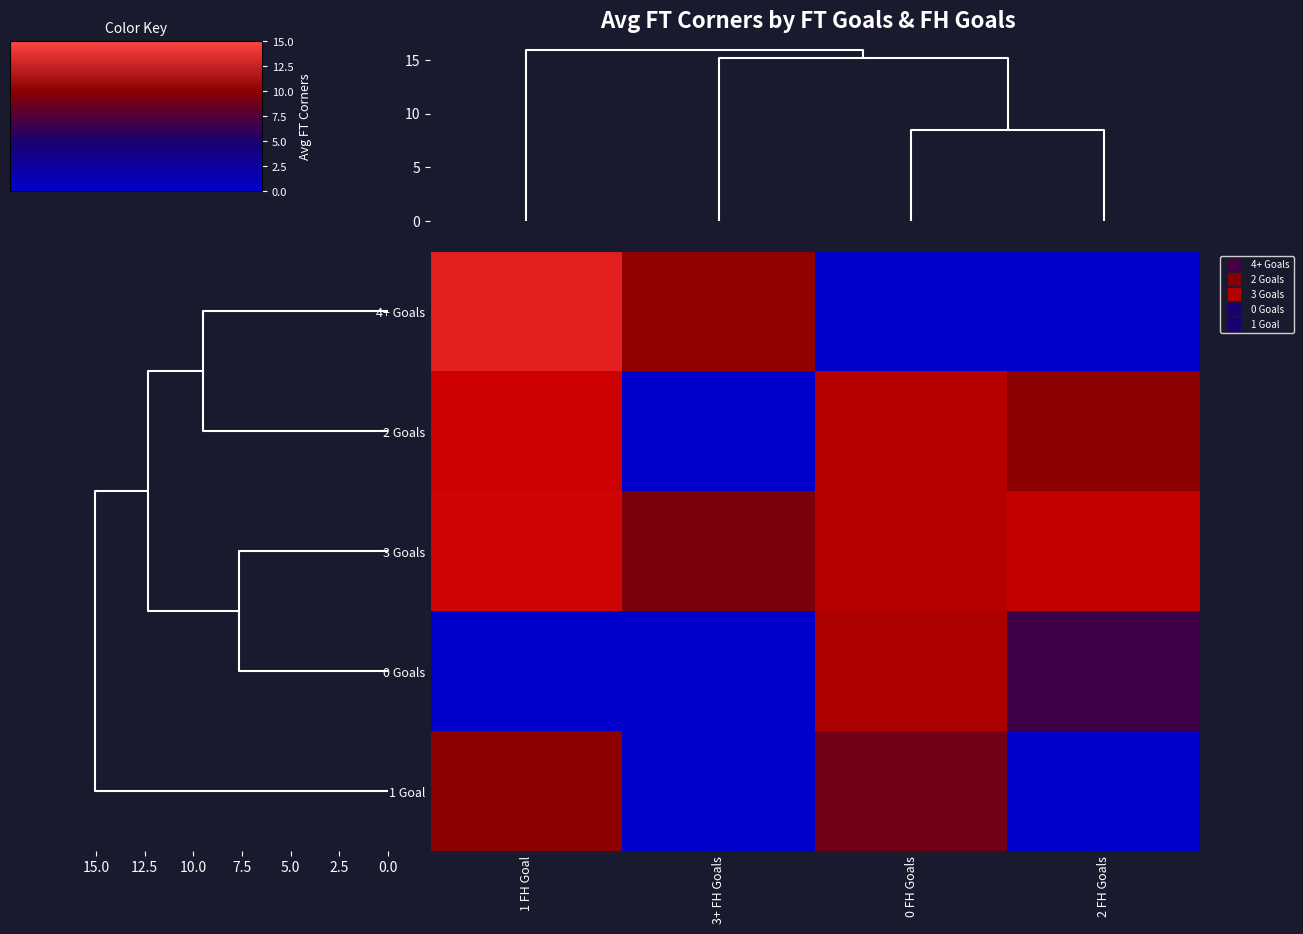

Reading right to left, extract all data points from this chart.

4+ Goals: 2 FH Goals=0.0	0 FH Goals=0.0	3+ FH Goals=8.0	1 FH Goal=13.0
2 Goals: 2 FH Goals=7.7	0 FH Goals=10.0	3+ FH Goals=0.0	1 FH Goal=11.3
3 Goals: 2 FH Goals=10.8	0 FH Goals=10.0	3+ FH Goals=7.0	1 FH Goal=11.5
0 Goals: 2 FH Goals=5.0	0 FH Goals=9.5	3+ FH Goals=0.0	1 FH Goal=0.0
1 Goal: 2 FH Goals=0.0	0 FH Goals=6.8	3+ FH Goals=0.0	1 FH Goal=7.6